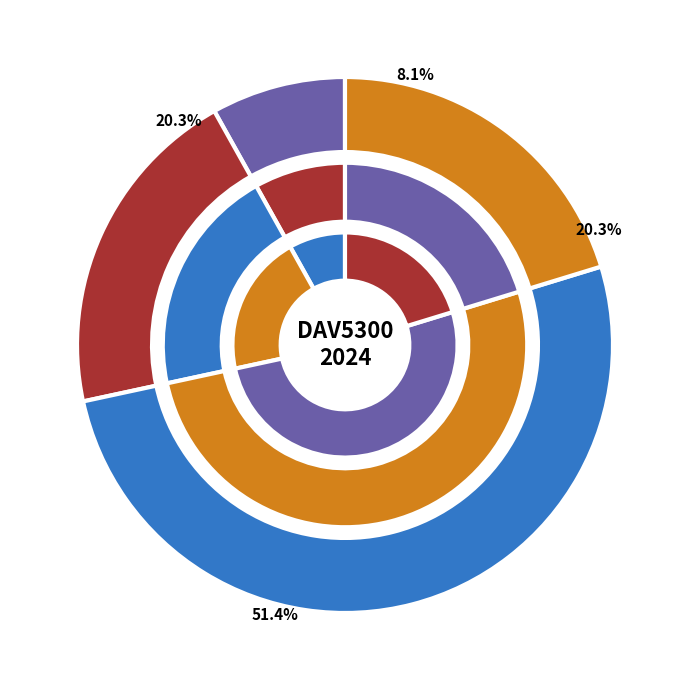

Which has a higher value, Multiple Regression or ANOVA?

ANOVA